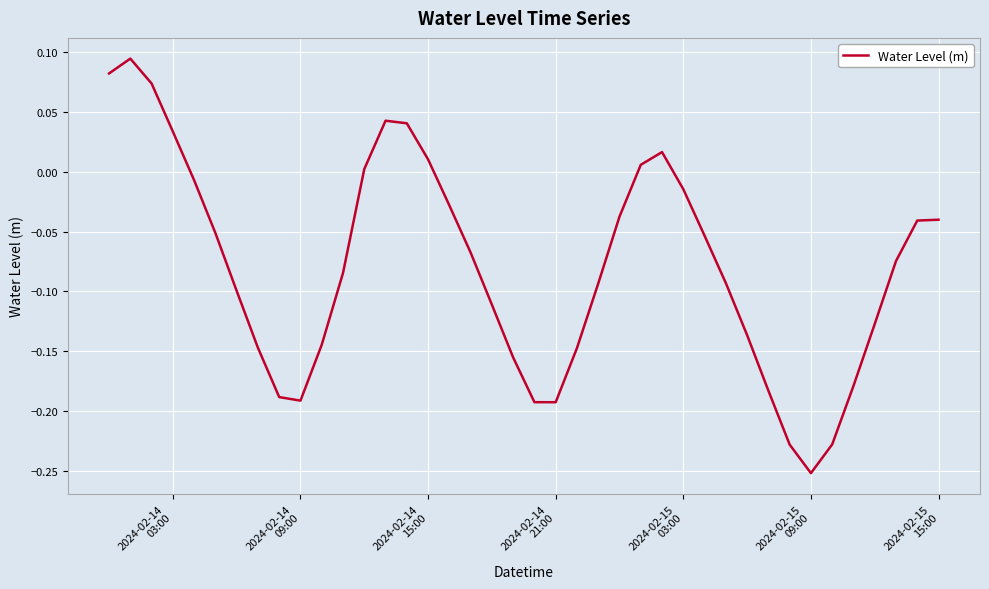

Reading right to left, list all the values displayed in this chart.

-0.0	-0.0	-0.1	-0.1	-0.2	-0.2	-0.3	-0.2	-0.2	-0.1	-0.1	-0.1	-0.0	0.0	0.0	-0.0	-0.1	-0.1	-0.2	-0.2	-0.2	-0.1	-0.1	-0.0	0.0	0.0	0.0	0.0	-0.1	-0.1	-0.2	-0.2	-0.1	-0.1	-0.1	-0.0	0.0	0.1	0.1	0.1